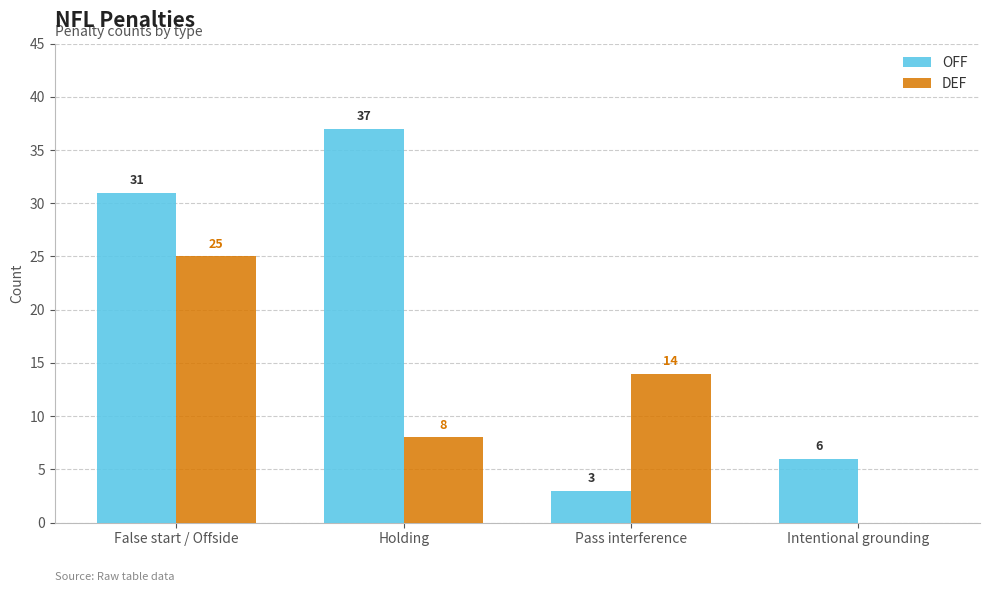

Count the number of data series in this chart.

2